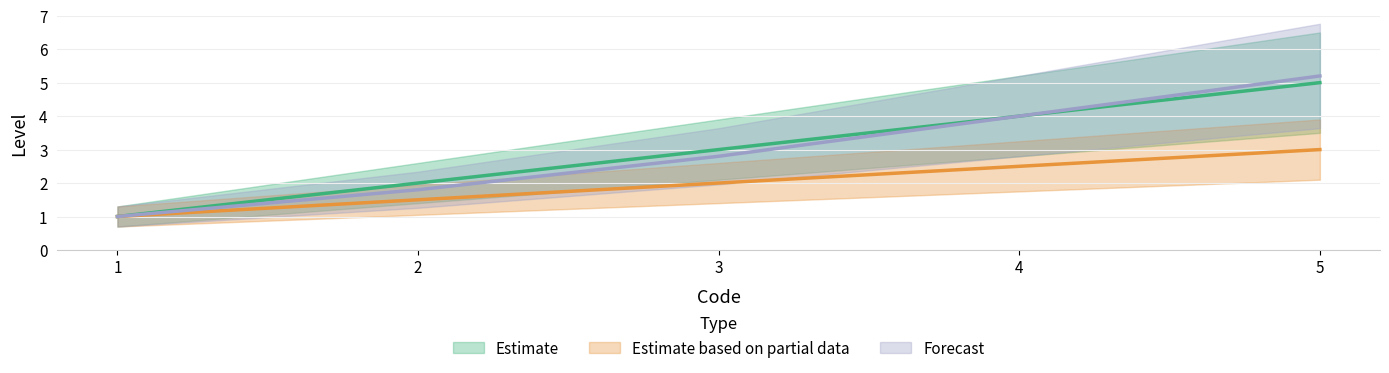

What is the difference between the highest and lowest values at 5?

2.2